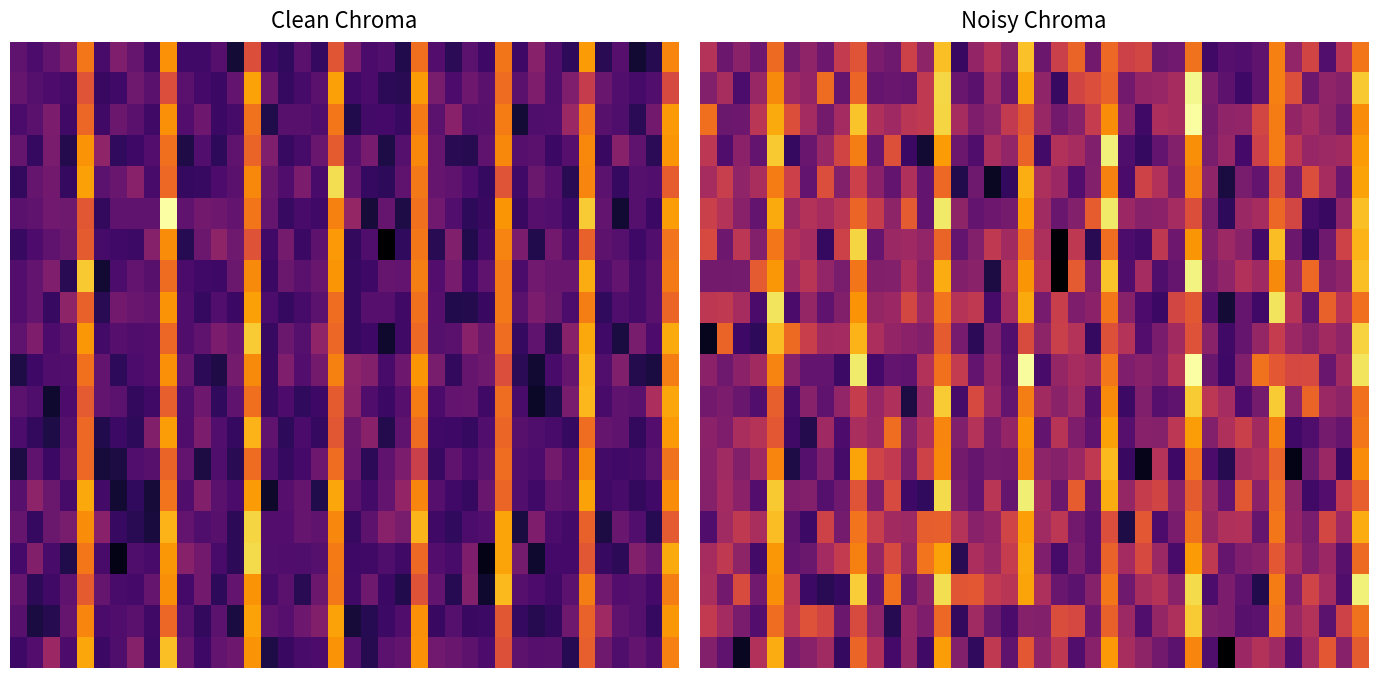

What is the difference between the highest and lowest values at 9?

116844.7